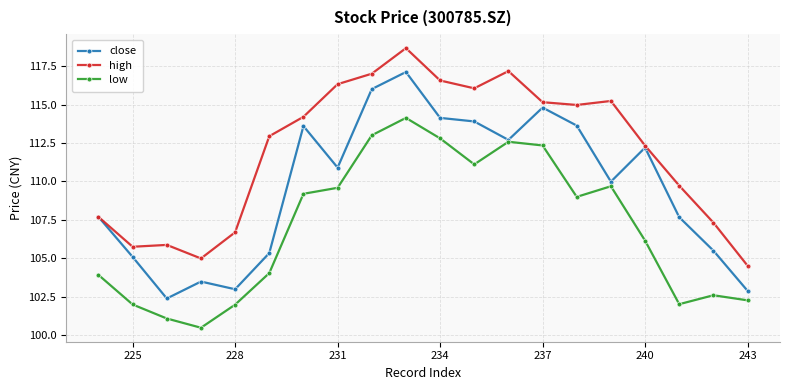

Which series has the largest range (max minus min)?

close